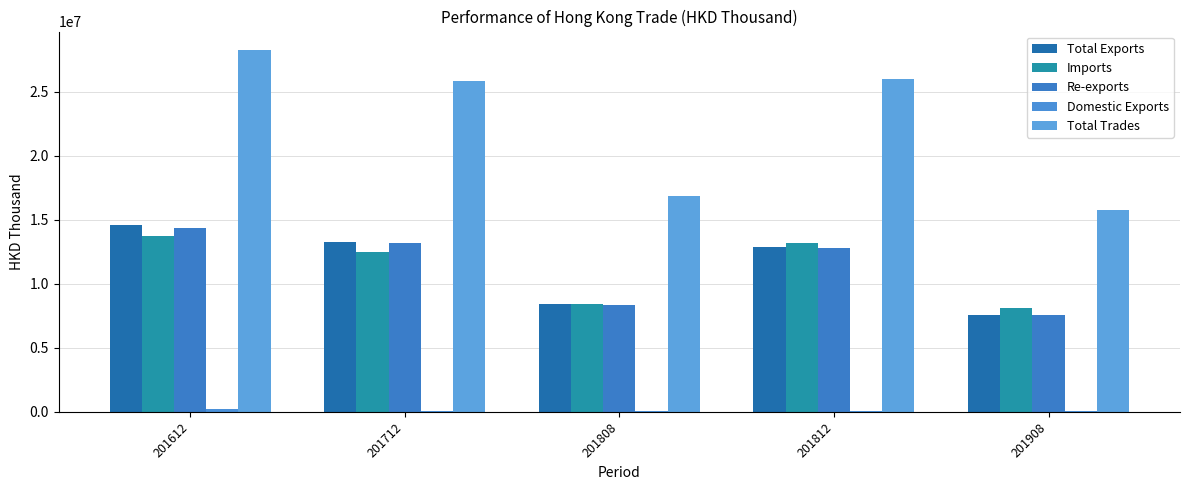

Are the bars grouped side by side (vs. stacked)?

Yes